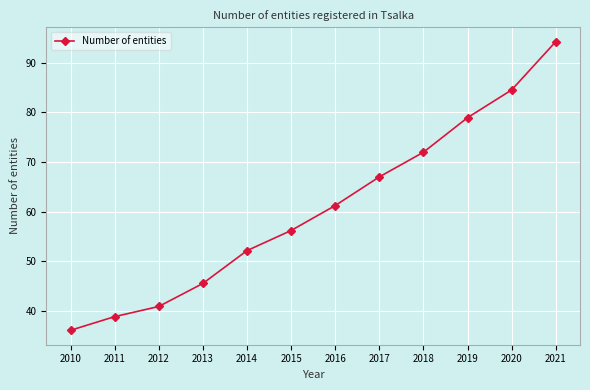

At which label is the value closest to 65?

2017